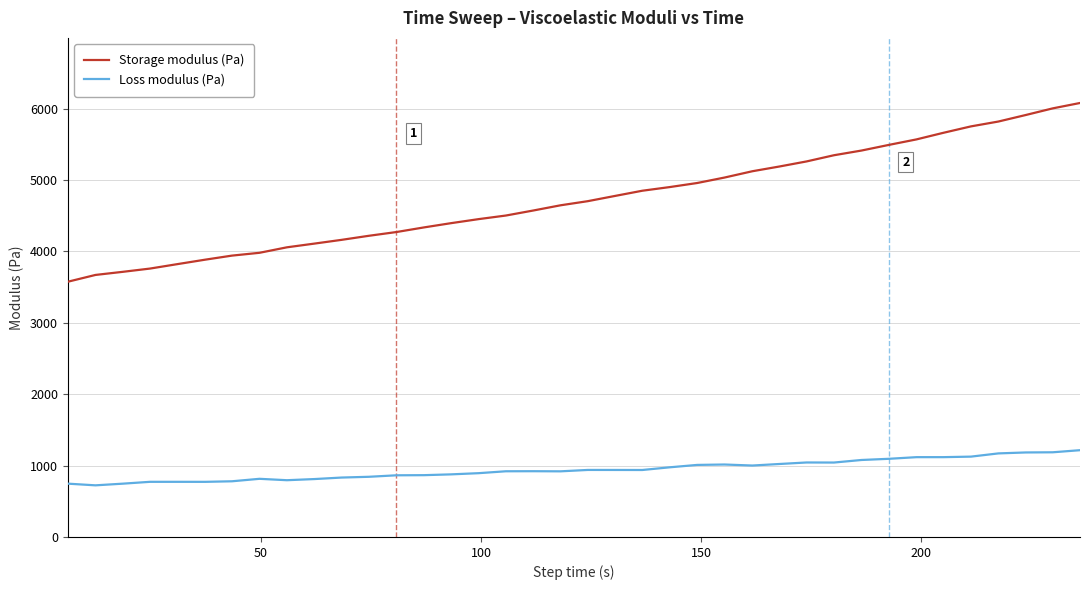

Which series has the largest total across all categories?

Storage modulus (Pa)